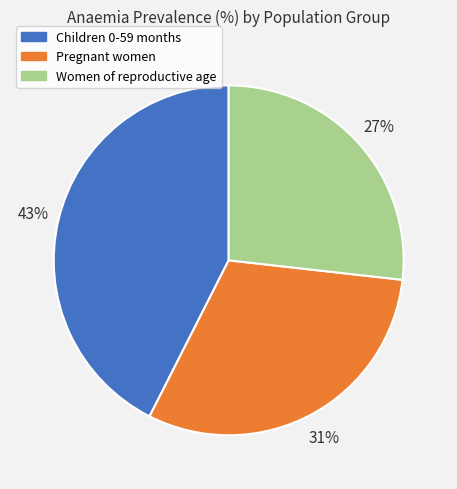

Which has a higher value, Pregnant women or Children 0-59 months?

Children 0-59 months